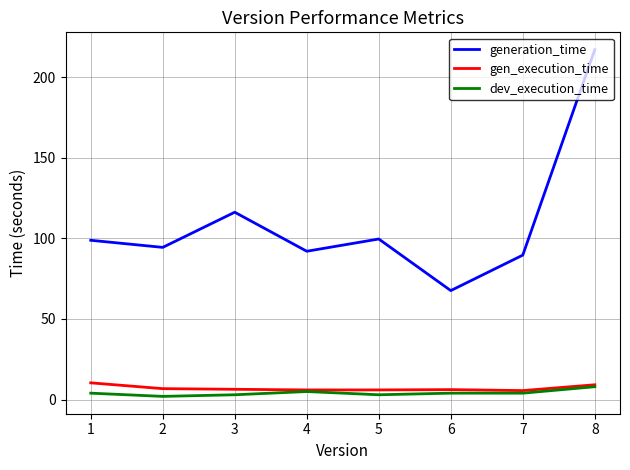

True or false: dev_execution_time and generation_time intersect in this chart.

False